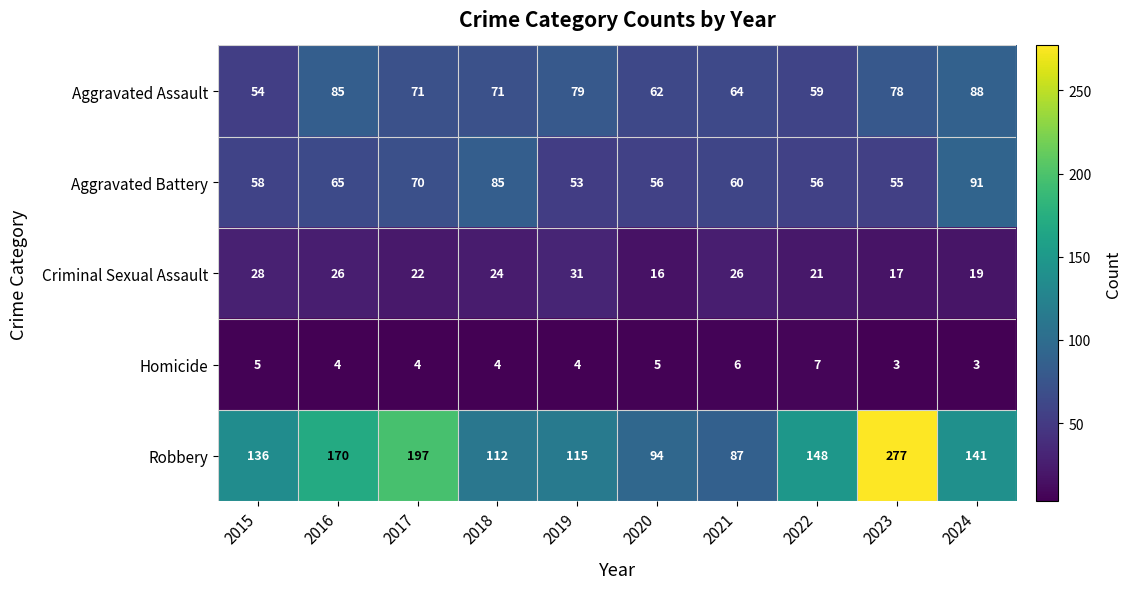

Which series has the largest total across all categories?

Robbery